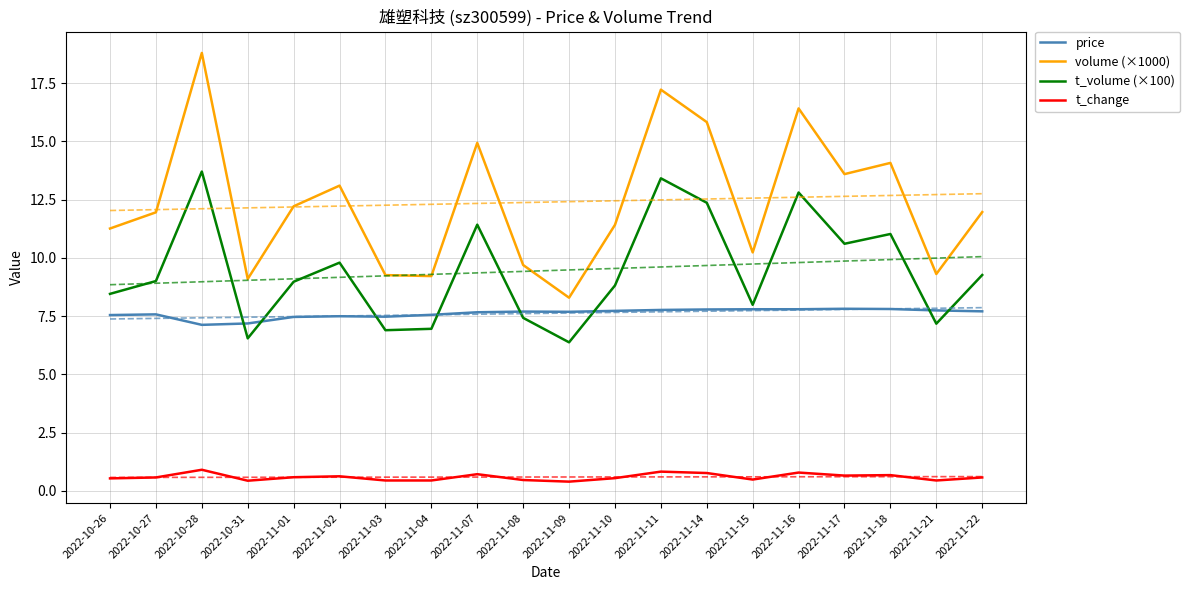

What are all the series names shown in the legend?

price, volume (×1000), t_volume (×100), t_change